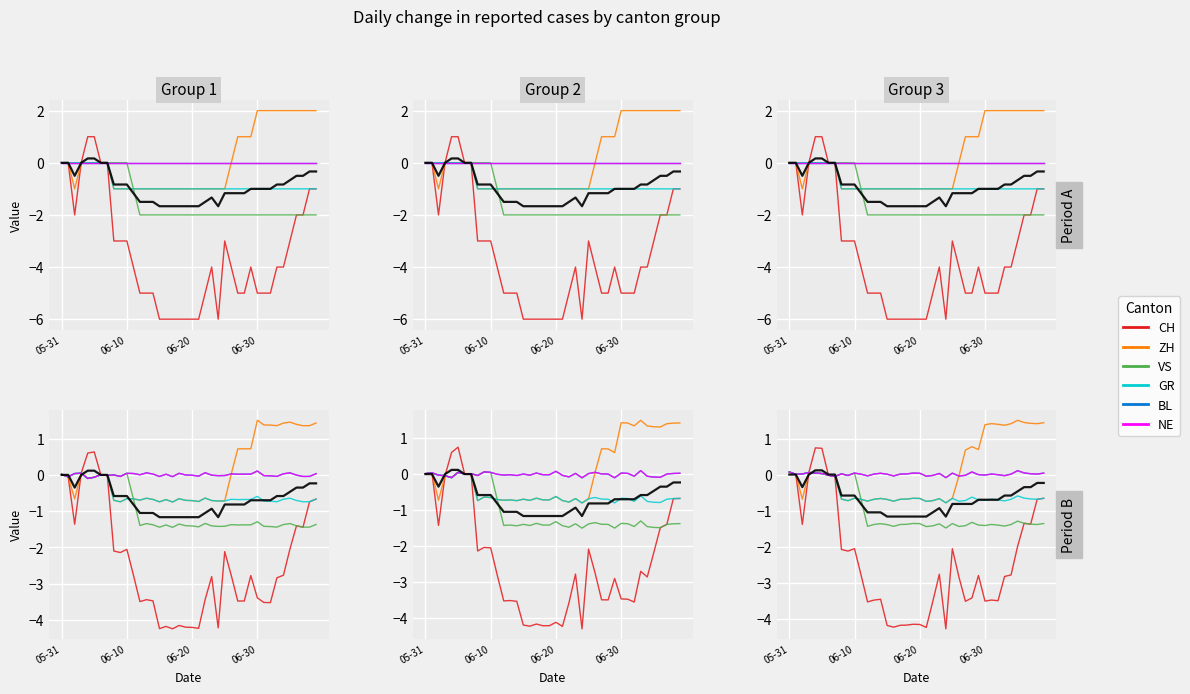

True or false: NE has a value of 0.0 at 19.

False